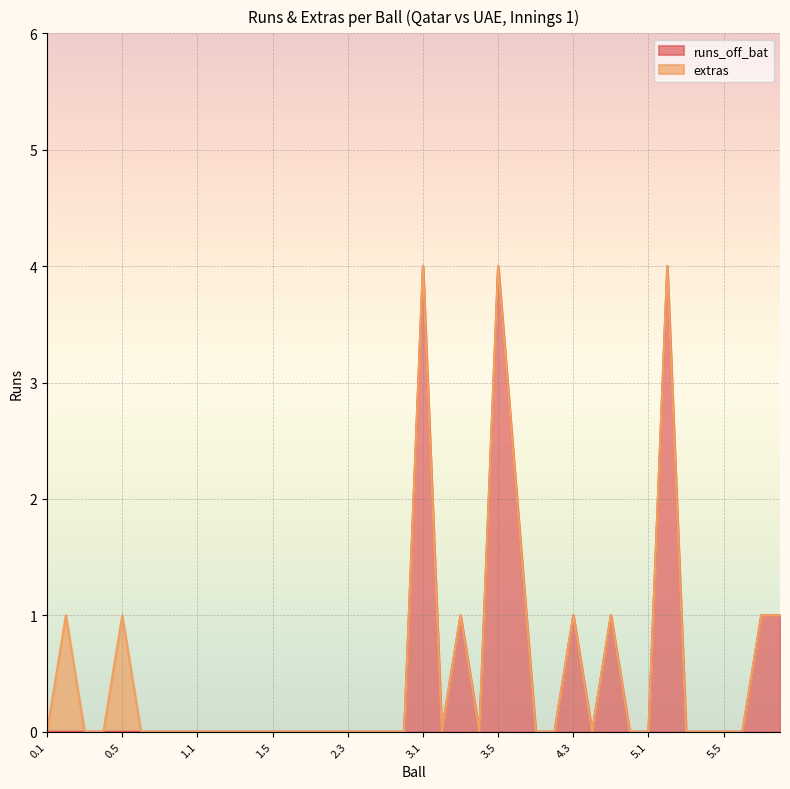

What is the difference between the second highest and minimum values?

4